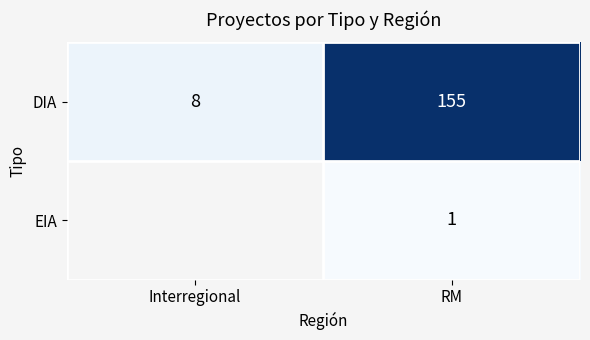

What is the sum of the DIA values at Interregional and RM?

163